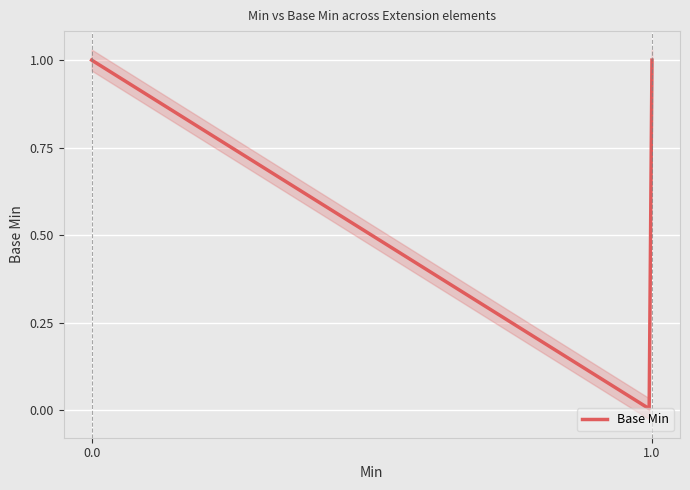

How many lines are shown in the chart?

1